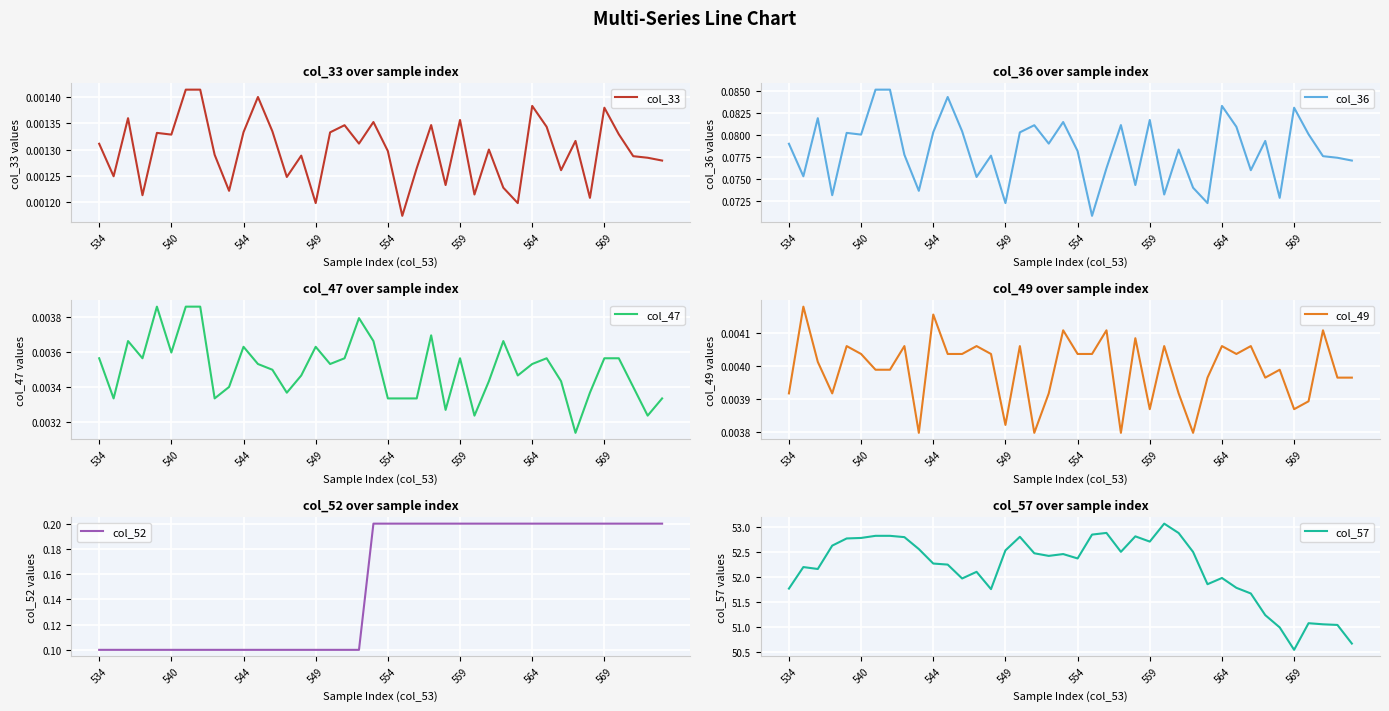

At which category is the sum across all series the highest?

26